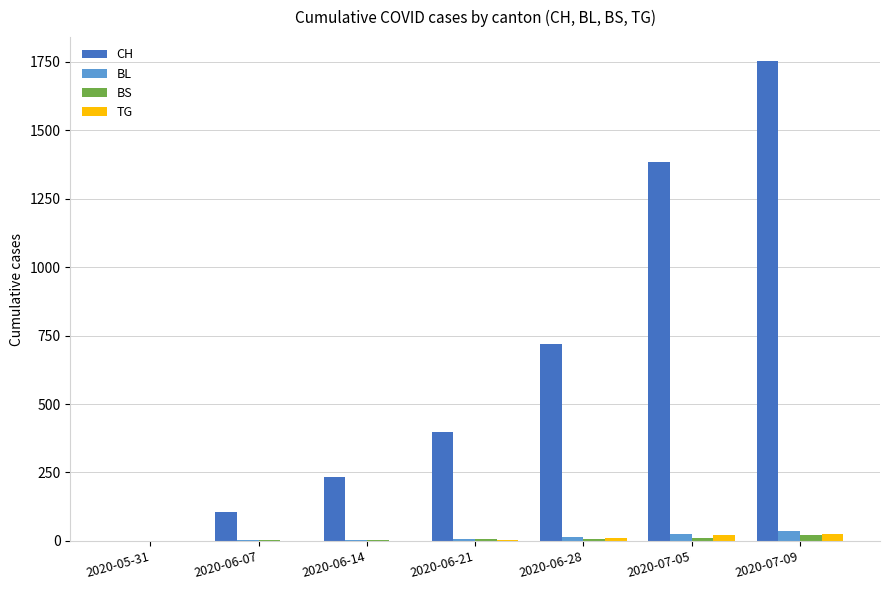

What is the spread (max minus min) of values at 2020-06-14?

233